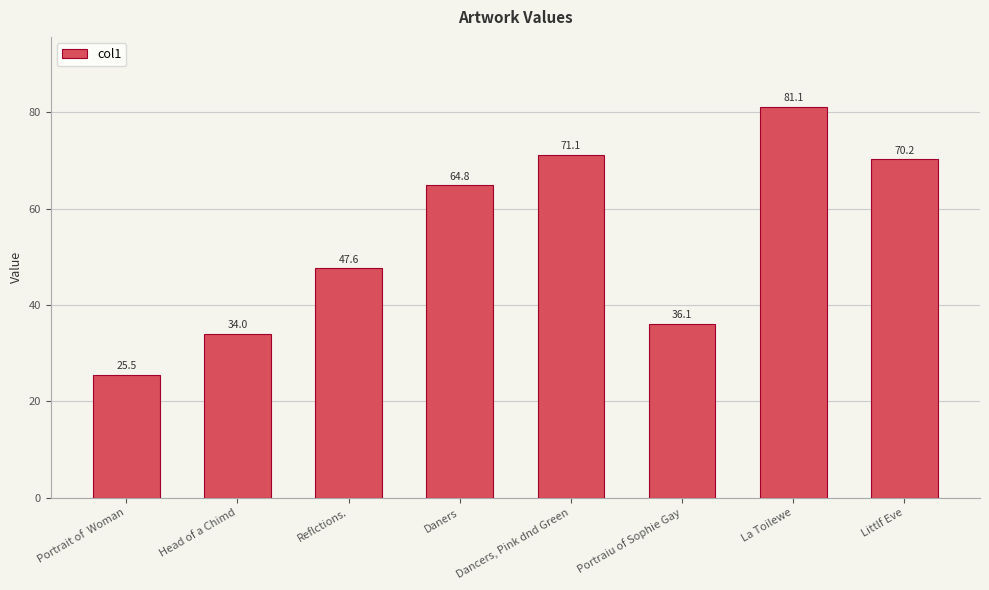

Which has a higher value, Head of a Chimd or Daners?

Daners